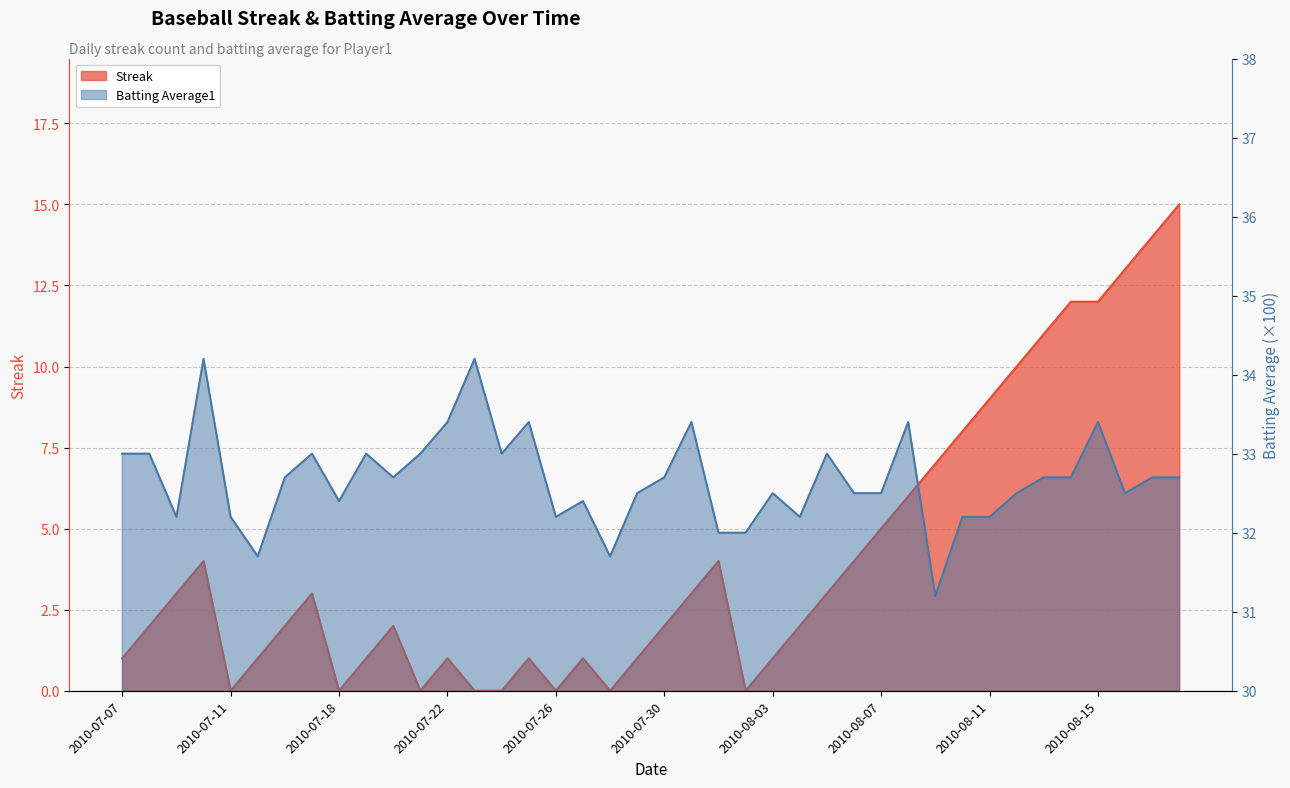

Reading right to left, what are all the values shown in this chart?

Streak: 2010-08-18=15.0	2010-08-17=14.0	2010-08-16=13.0	2010-08-15=12.0	2010-08-14=12.0	2010-08-13=11.0	2010-08-12=10.0	2010-08-11=9.0	2010-08-10=8.0	2010-08-09=7.0	2010-08-08=6.0	2010-08-07=5.0	2010-08-06=4.0	2010-08-05=3.0	2010-08-04=2.0	2010-08-03=1.0	2010-08-02=0.0	2010-08-01=4.0	2010-07-31=3.0	2010-07-30=2.0	2010-07-29=1.0	2010-07-28=0.0	2010-07-27=1.0	2010-07-26=0.0	2010-07-25=1.0	2010-07-24=0.0	2010-07-23=0.0	2010-07-22=1.0	2010-07-21=0.0	2010-07-20=2.0	2010-07-19=1.0	2010-07-18=0.0	2010-07-17=3.0	2010-07-16=2.0	2010-07-15=1.0	2010-07-11=0.0	2010-07-10=4.0	2010-07-09=3.0	2010-07-08=2.0	2010-07-07=1.0
Batting Average1: 2010-08-18=32.7	2010-08-17=32.7	2010-08-16=32.5	2010-08-15=33.4	2010-08-14=32.7	2010-08-13=32.7	2010-08-12=32.5	2010-08-11=32.2	2010-08-10=32.2	2010-08-09=31.2	2010-08-08=33.4	2010-08-07=32.5	2010-08-06=32.5	2010-08-05=33.0	2010-08-04=32.2	2010-08-03=32.5	2010-08-02=32.0	2010-08-01=32.0	2010-07-31=33.4	2010-07-30=32.7	2010-07-29=32.5	2010-07-28=31.7	2010-07-27=32.4	2010-07-26=32.2	2010-07-25=33.4	2010-07-24=33.0	2010-07-23=34.2	2010-07-22=33.4	2010-07-21=33.0	2010-07-20=32.7	2010-07-19=33.0	2010-07-18=32.4	2010-07-17=33.0	2010-07-16=32.7	2010-07-15=31.7	2010-07-11=32.2	2010-07-10=34.2	2010-07-09=32.2	2010-07-08=33.0	2010-07-07=33.0